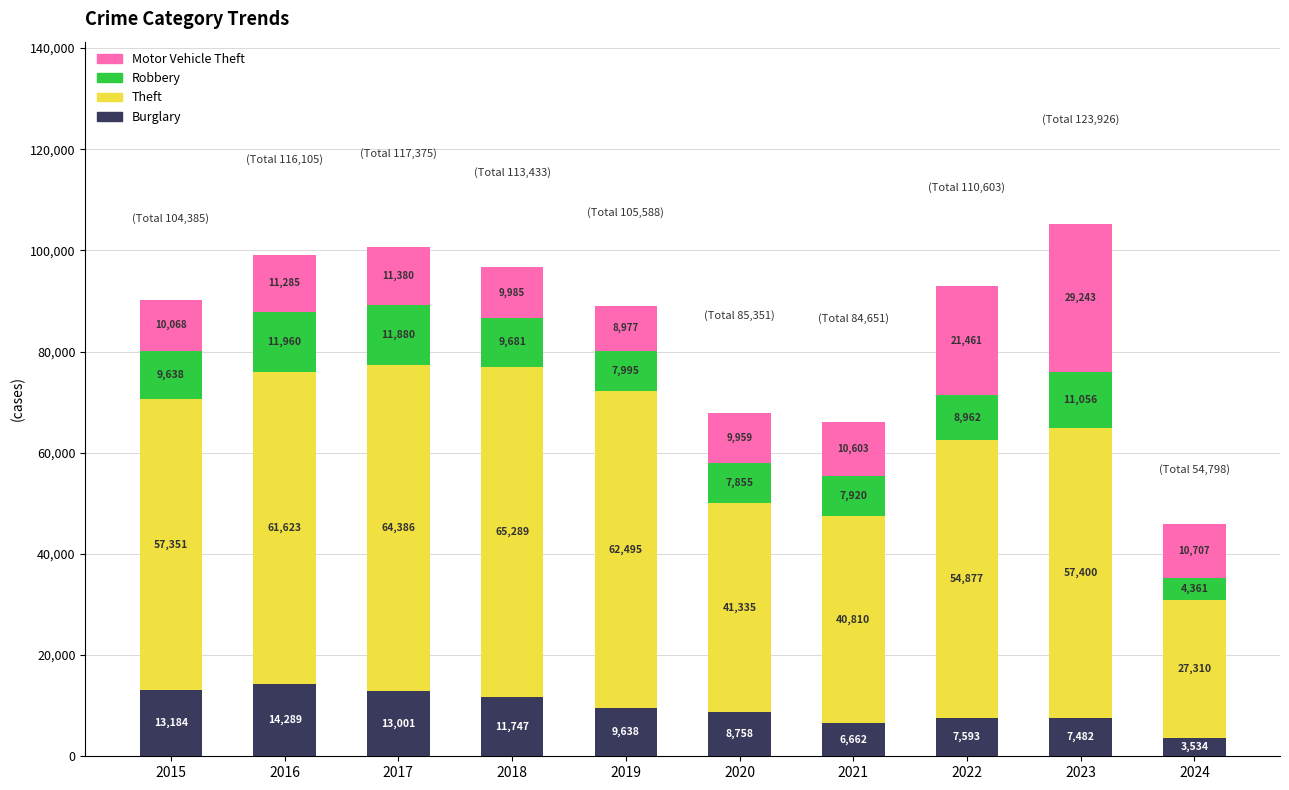

What value does the Burglary series have at 2020, to the nearest 50?

8750